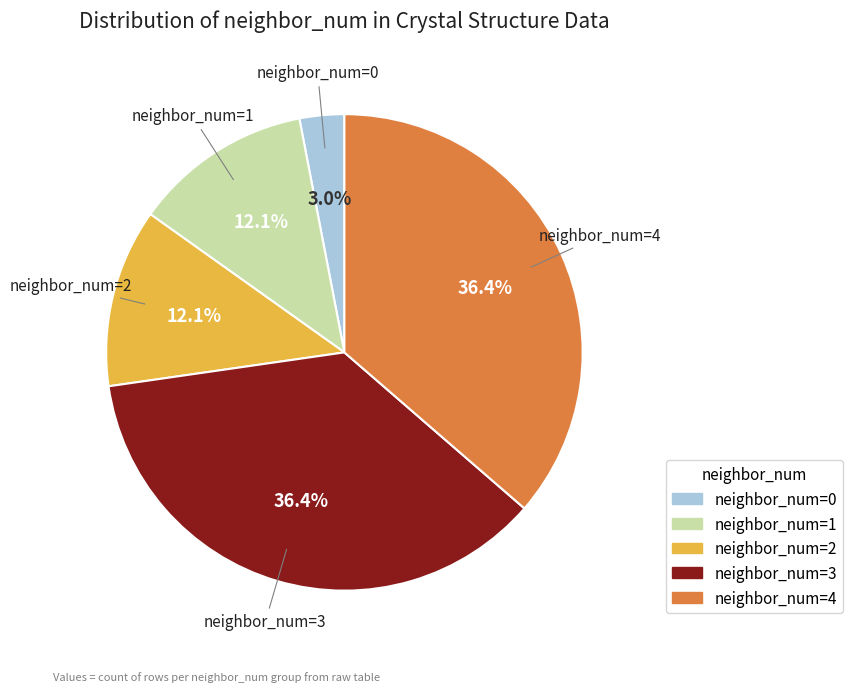

To the nearest percent, what percentage of the pie is neighbor_num=3?

36%